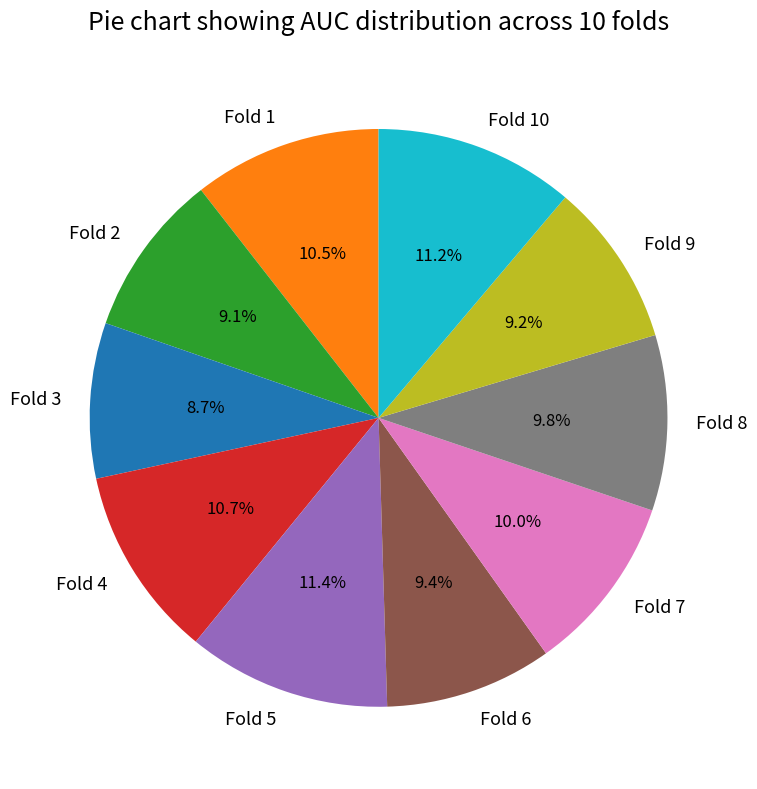

Is Fold 5 the majority of the pie?

No